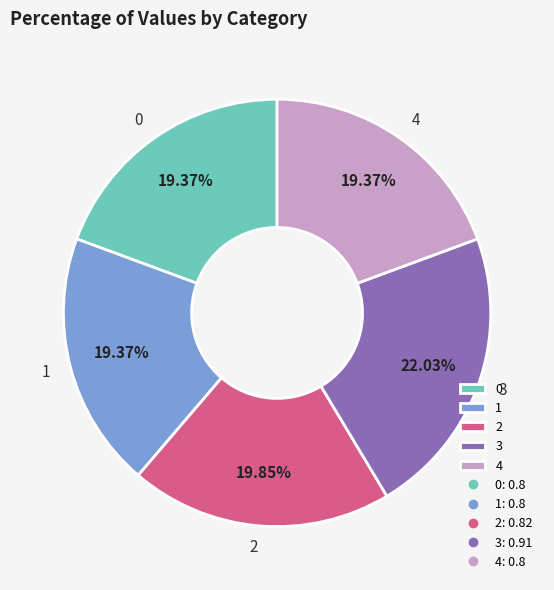

To the nearest percent, what portion does 4 represent?

19%